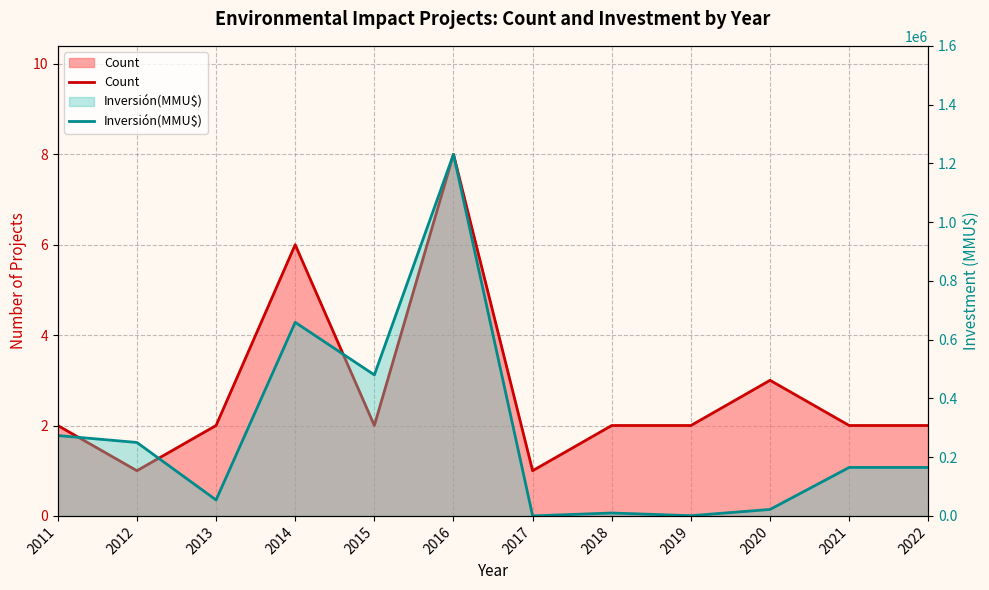

How many values in the Count series are below 2?

2